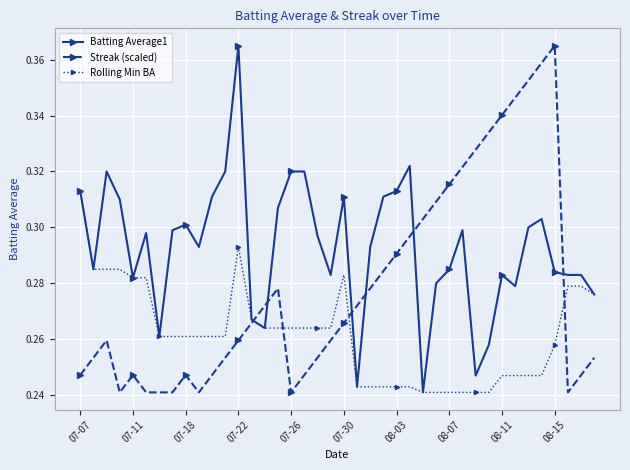

Which series has the largest total across all categories?

Batting Average1